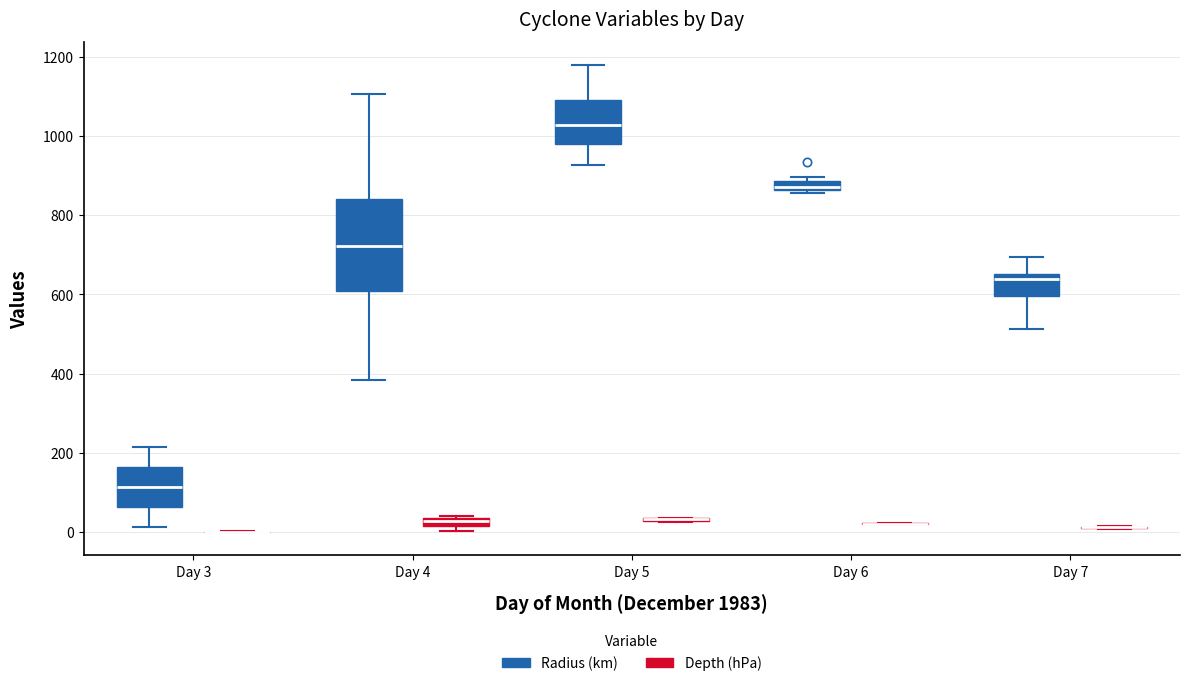

Comparing the boxes themselves (not the whiskers), which one is the tallest?

Day 4 (Radius (km))